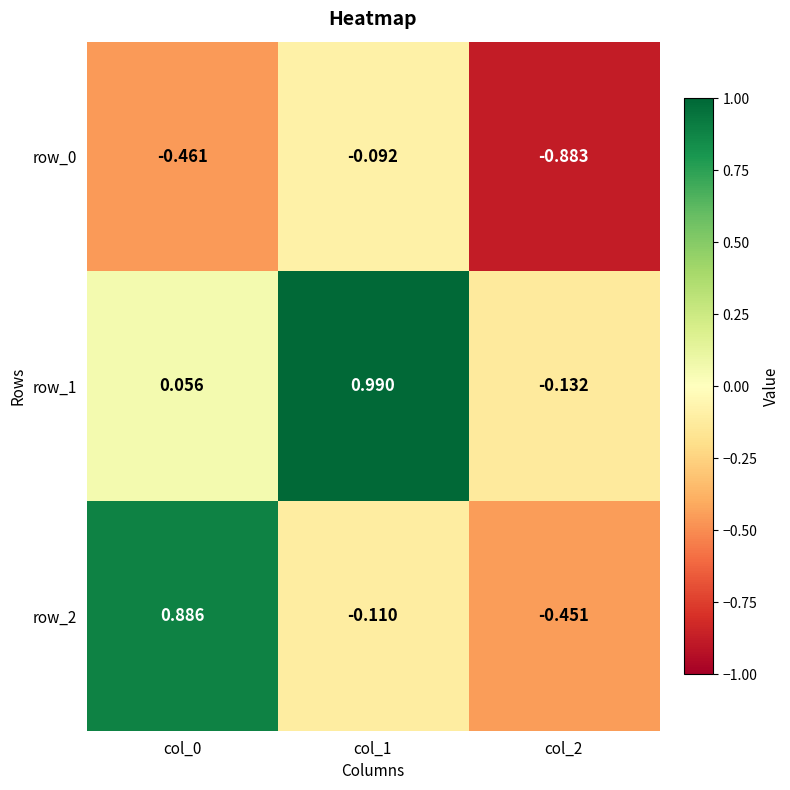

Is the value of row_0 at col_2 greater than the value of row_1 at col_0?

No